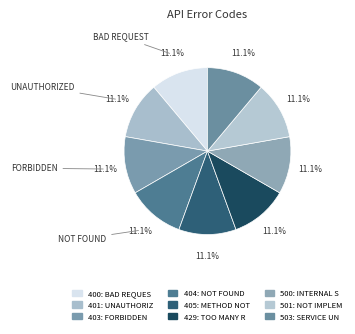

How many segments does this pie chart have?

9